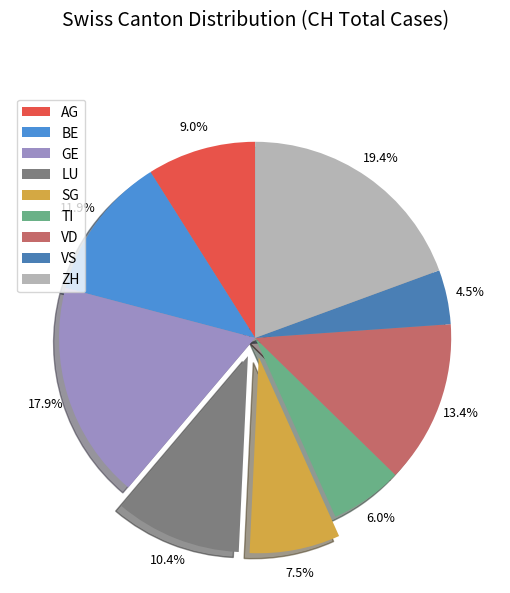

To the nearest percent, what is the difference between the GE and VS slice percentages?

13%